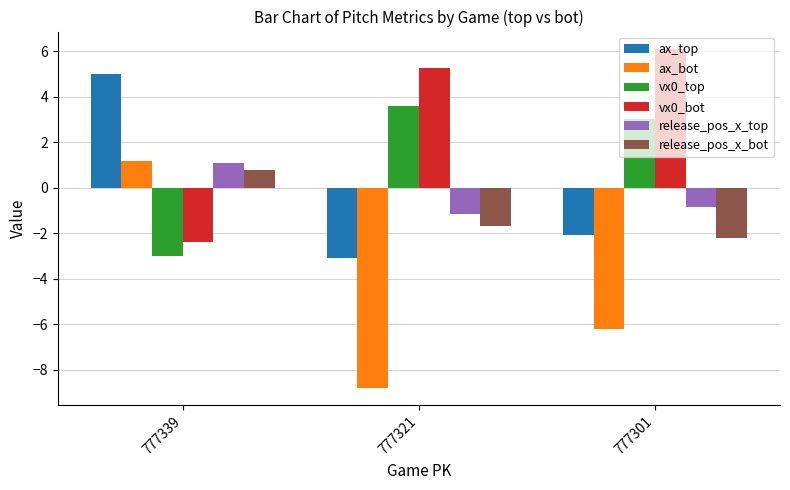

How many data points in ax_top are above -2?

1